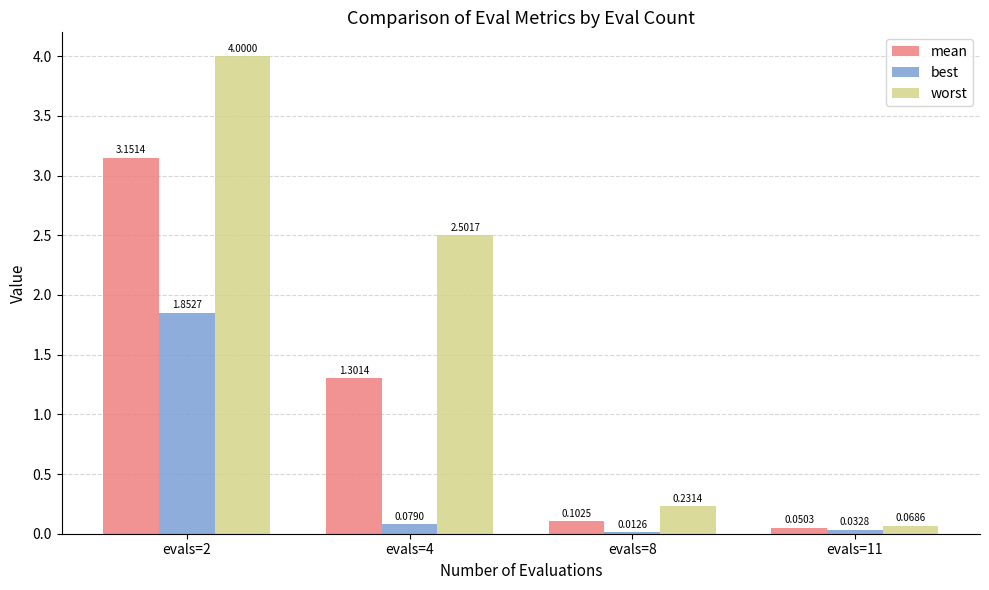

At how many categories does at least one series exceed 0?

4